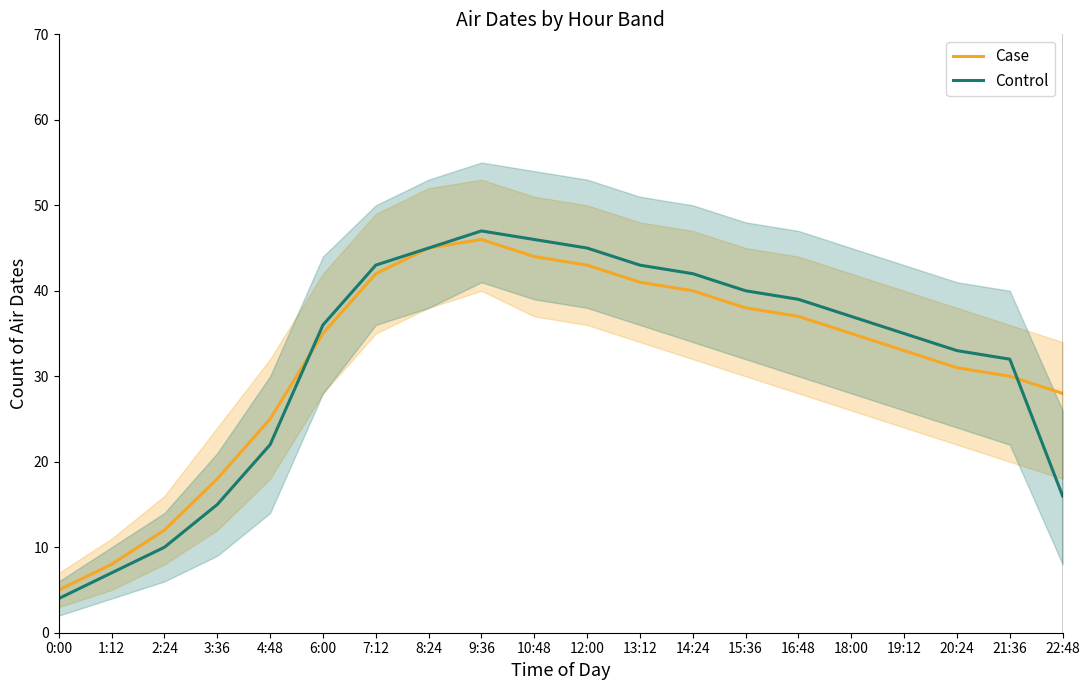

How many intersections are there between Case and Control?

2